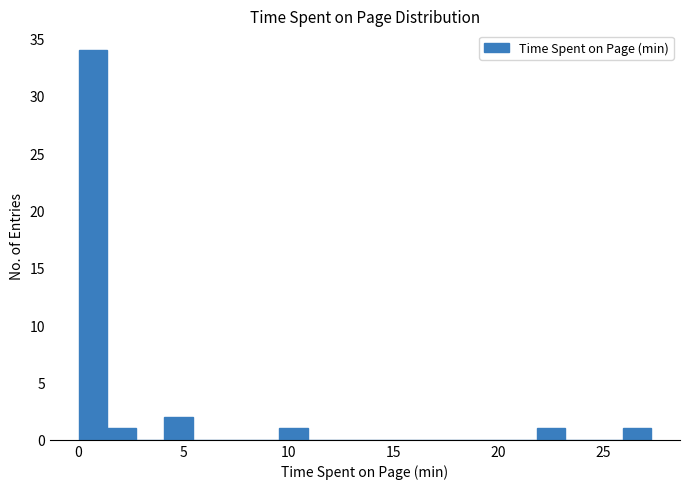

Read against the x-axis, roughly where is the centre of the tallest bar?

0.5